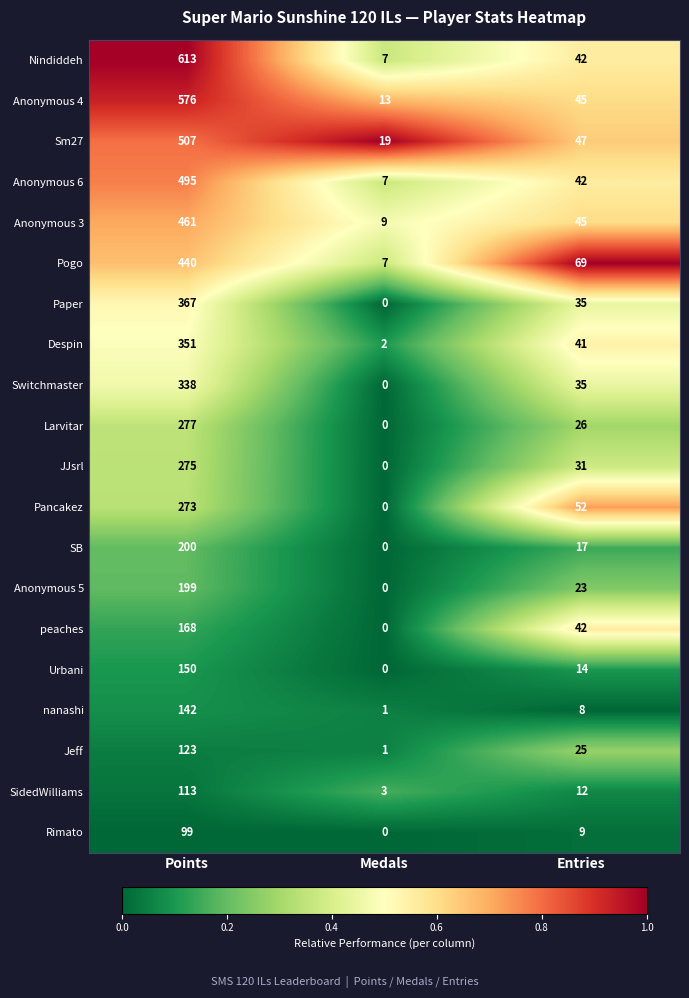

Rank the series by their maximum value, from lowest to highest.

Rimato, SidedWilliams, Jeff, nanashi, Urbani, peaches, Anonymous 5, SB, Pancakez, JJsrl, Larvitar, Switchmaster, Despin, Paper, Pogo, Anonymous 3, Anonymous 6, Sm27, Anonymous 4, Nindiddeh